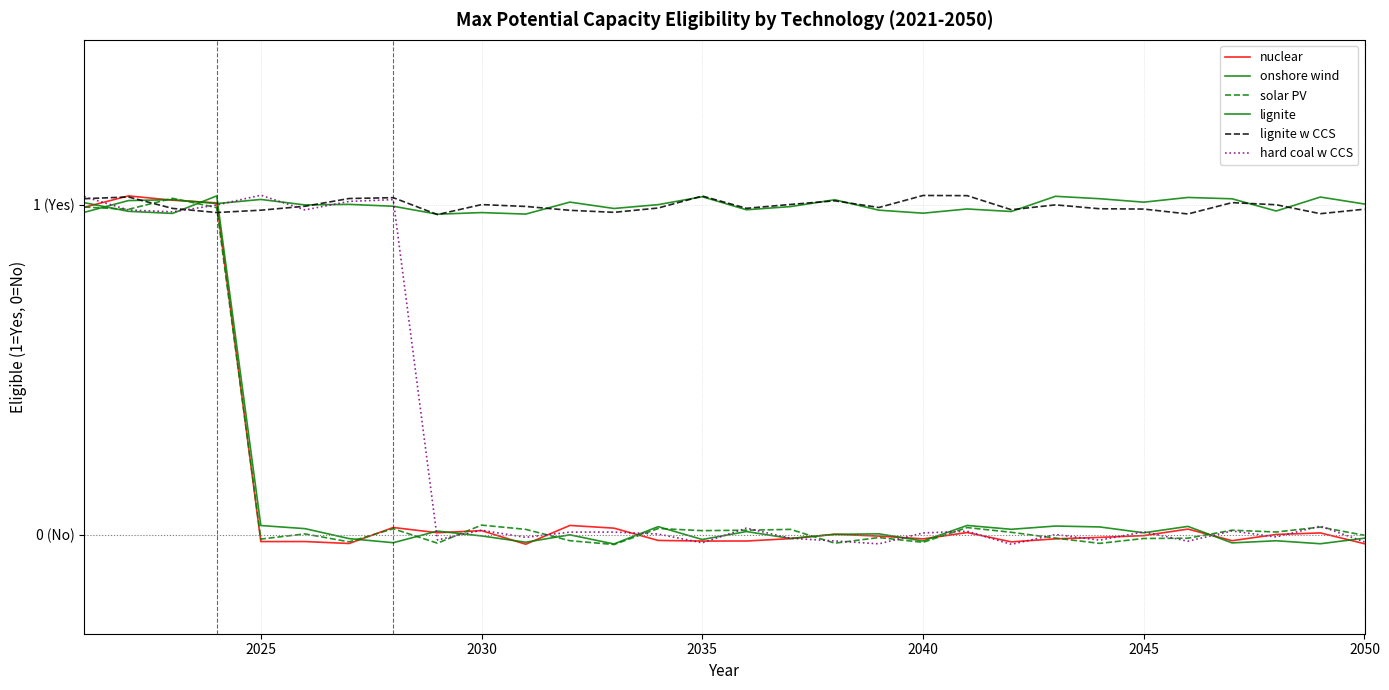

Is this an area chart (filled region under the line)?

No